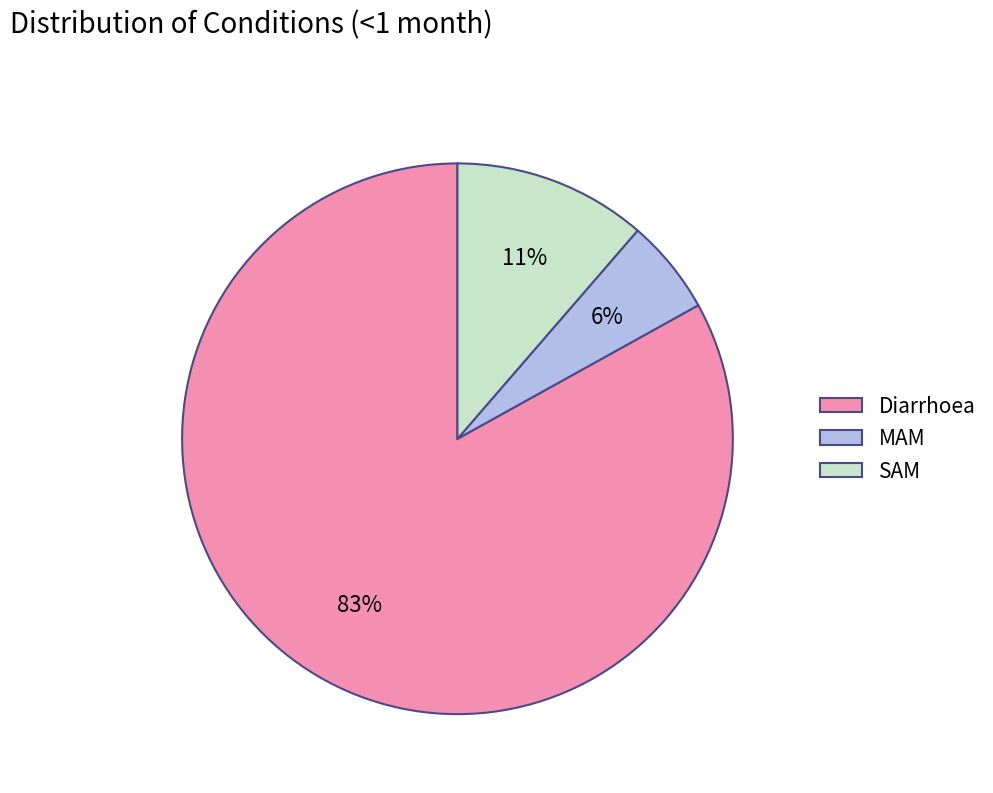

True or false: Diarrhoea accounts for 69% of the total.

False